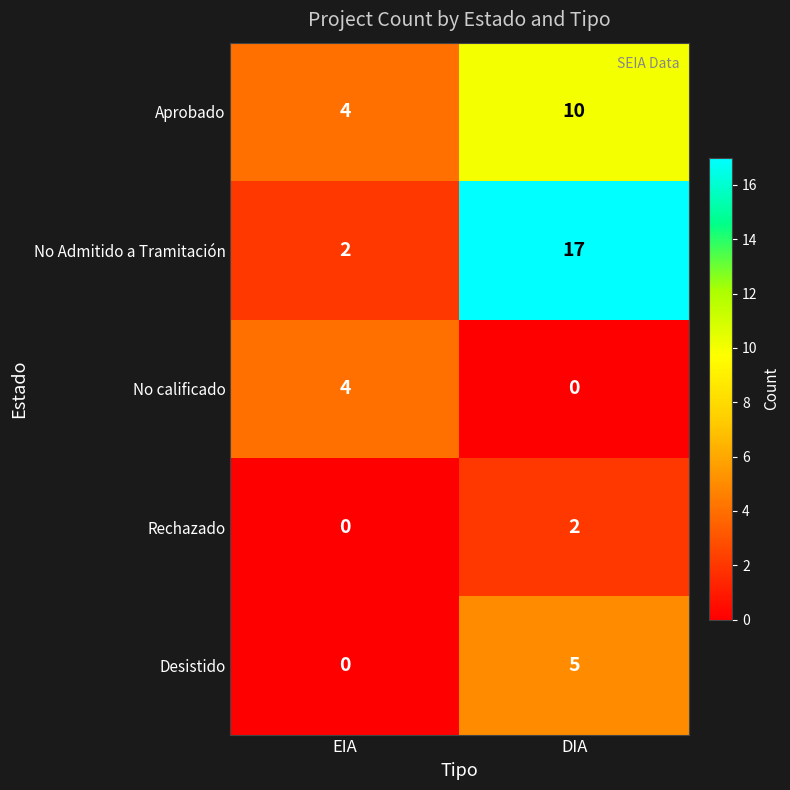

Which series changed the most between EIA and DIA?

No Admitido a Tramitación